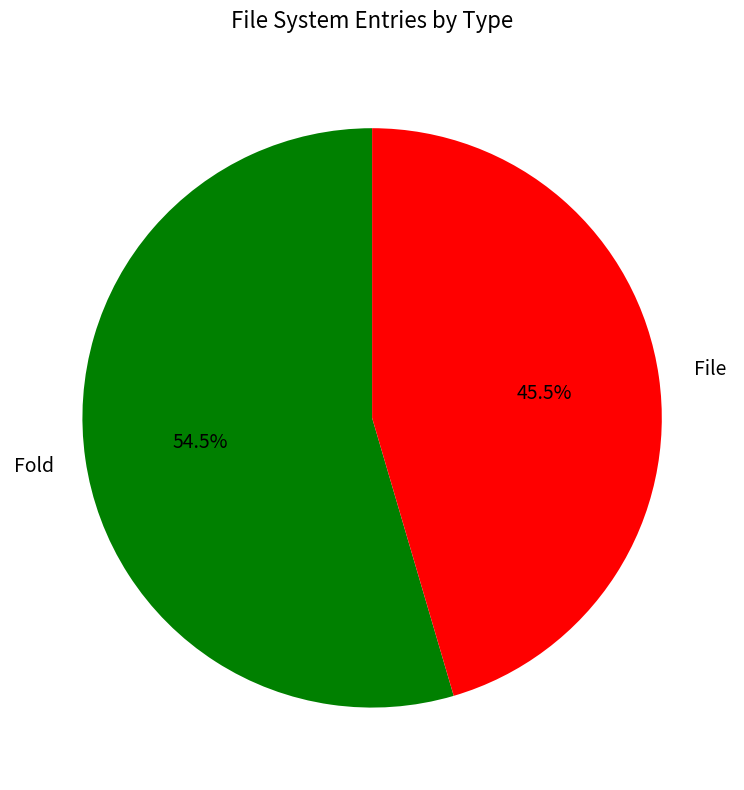

How many segments does this pie chart have?

2